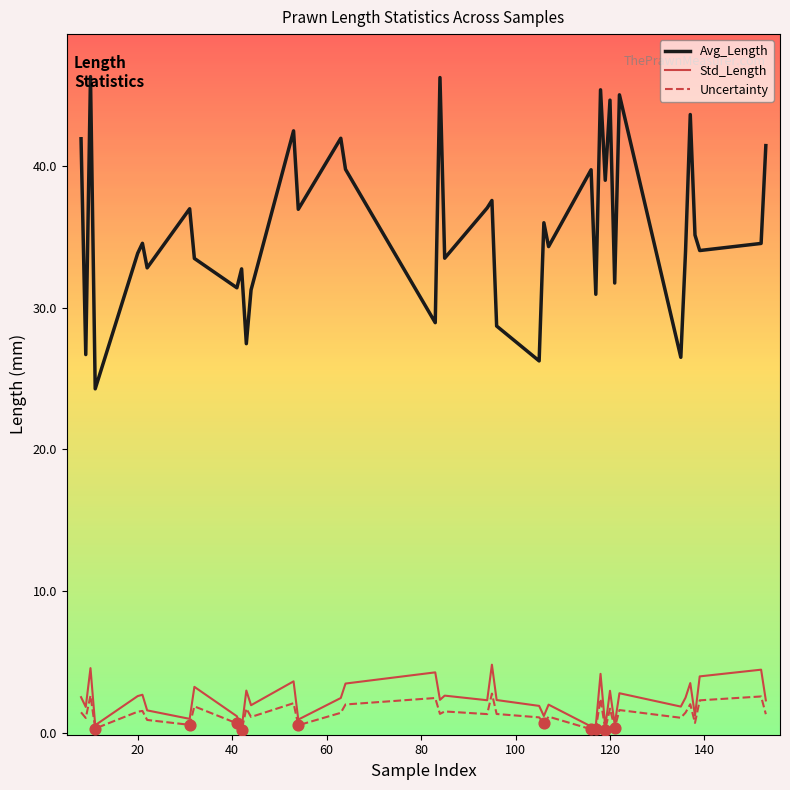

What are all the series names shown in the legend?

Avg_Length, Std_Length, Uncertainty